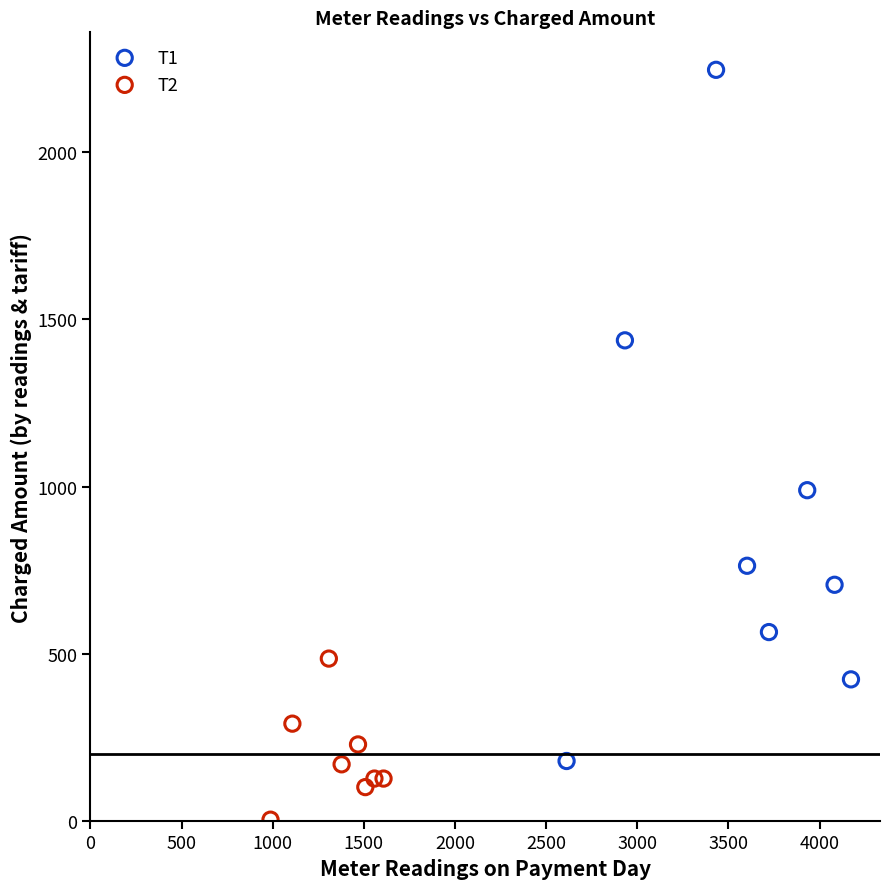

Which series reaches the maximum Y coordinate?

T1